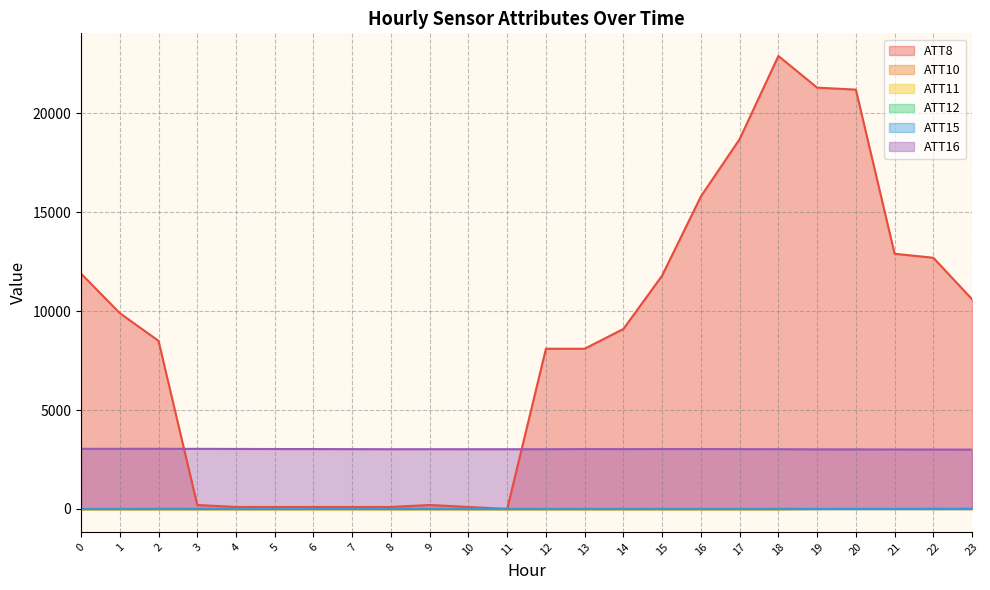

How many values in ATT11 are above zero?

5